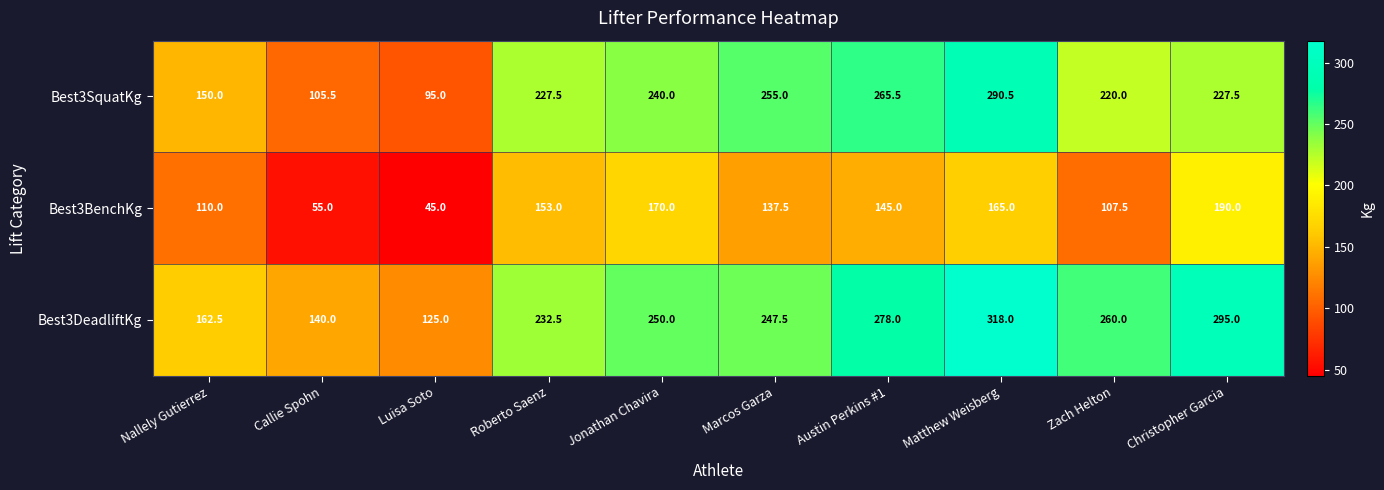

The value of Best3SquatKg at Matthew Weisberg is 290.5. True or false?

True